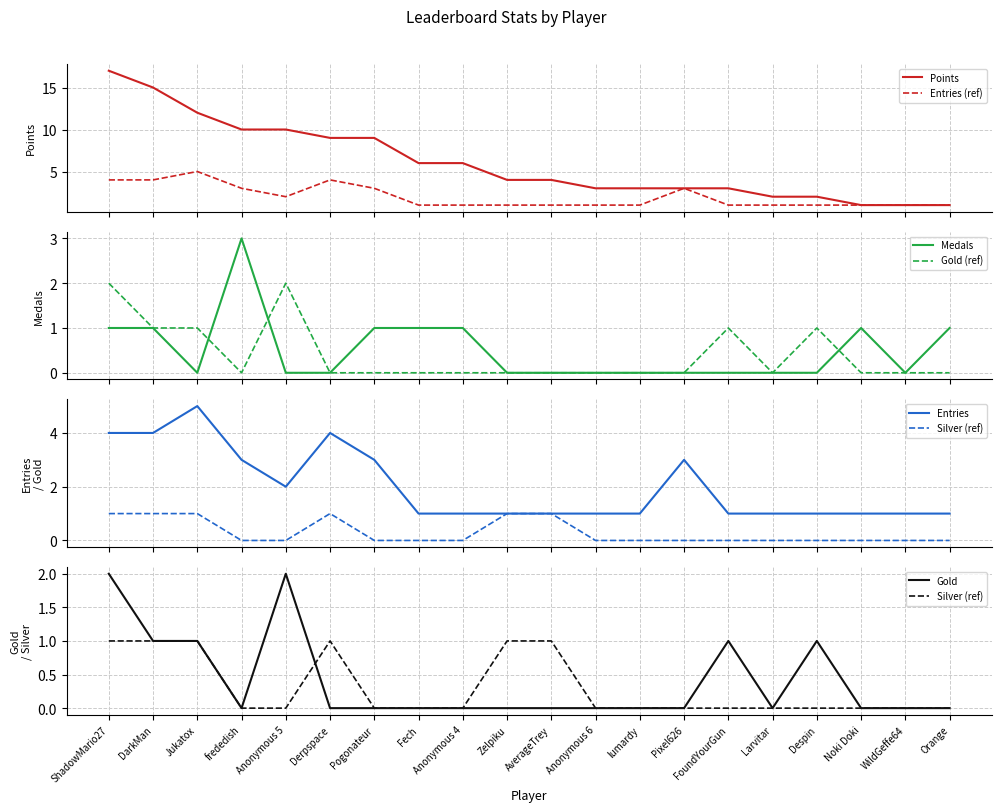

Reading left to right, extract all data points from this chart.

Points: 17	15	12	10	10	9	9	6	6	4	4	3	3	3	3	2	2	1	1	1
Medals: 1	1	0	3	0	0	1	1	1	0	0	0	0	0	0	0	0	1	0	1
Entries: 4	4	5	3	2	4	3	1	1	1	1	1	1	3	1	1	1	1	1	1
Gold: 2	1	1	0	2	0	0	0	0	0	0	0	0	0	1	0	1	0	0	0
Silver: 1	1	1	0	0	1	0	0	0	1	1	0	0	0	0	0	0	0	0	0